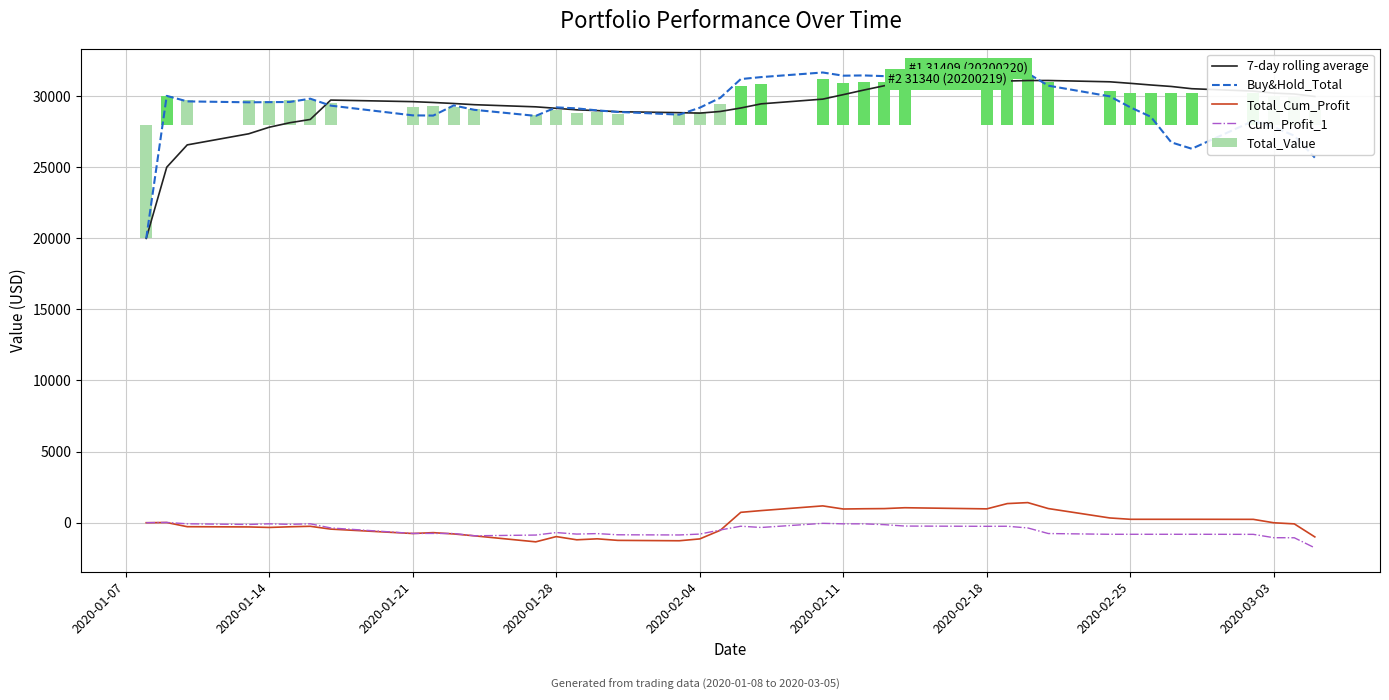

What is the maximum value for 7-day rolling average?

31103.2